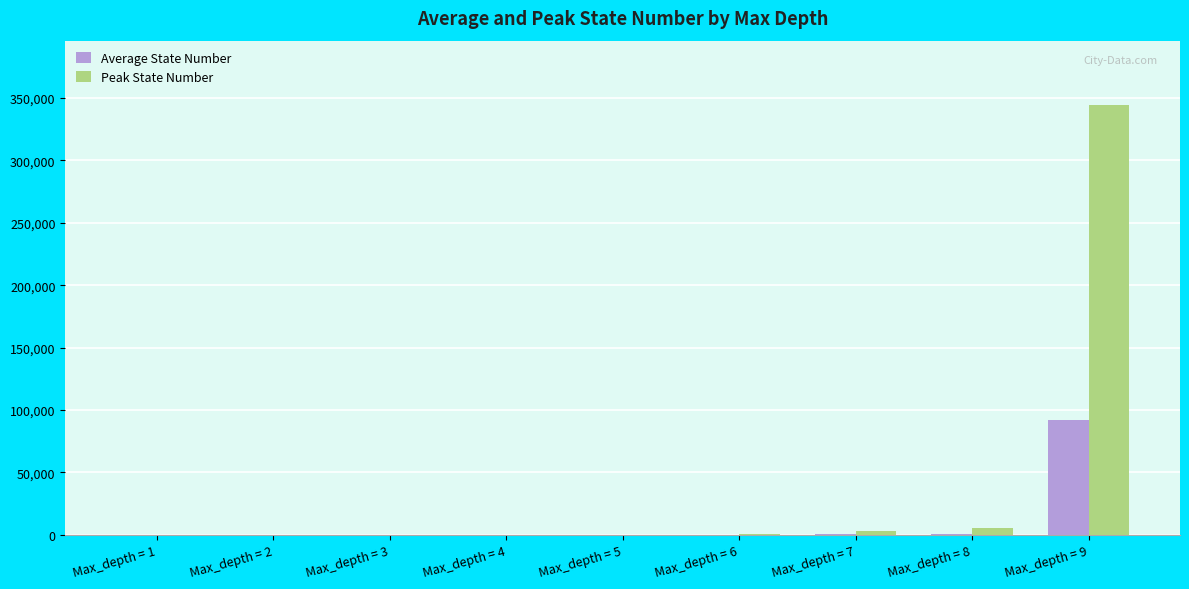

What is the difference between the Peak State Number values at Max_depth = 8 and Max_depth = 5?

5559.0